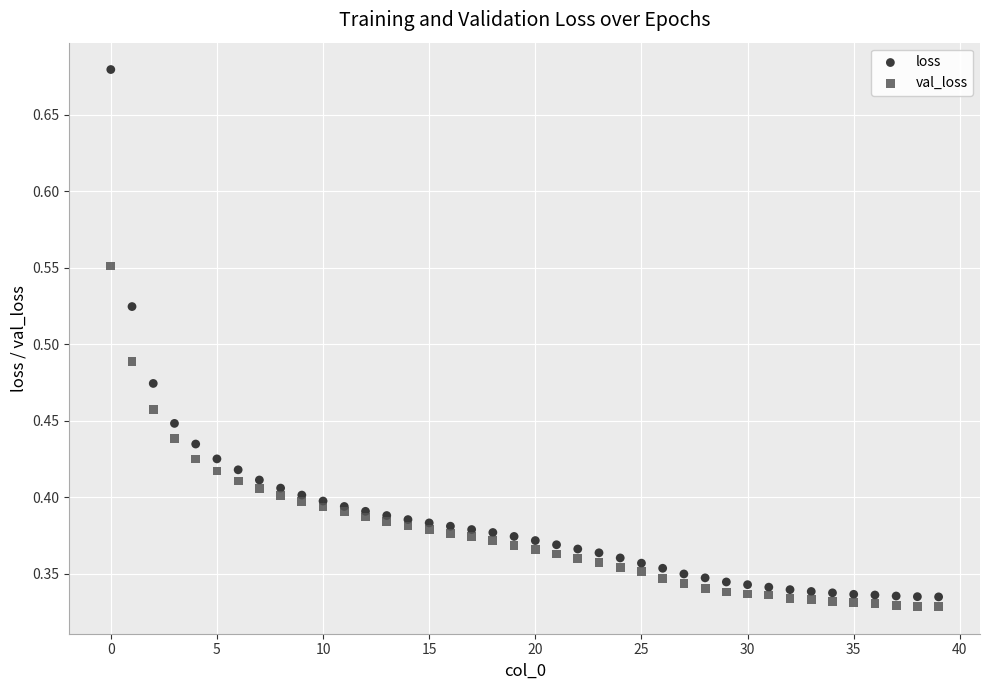

What are all the series names shown in the legend?

loss, val_loss